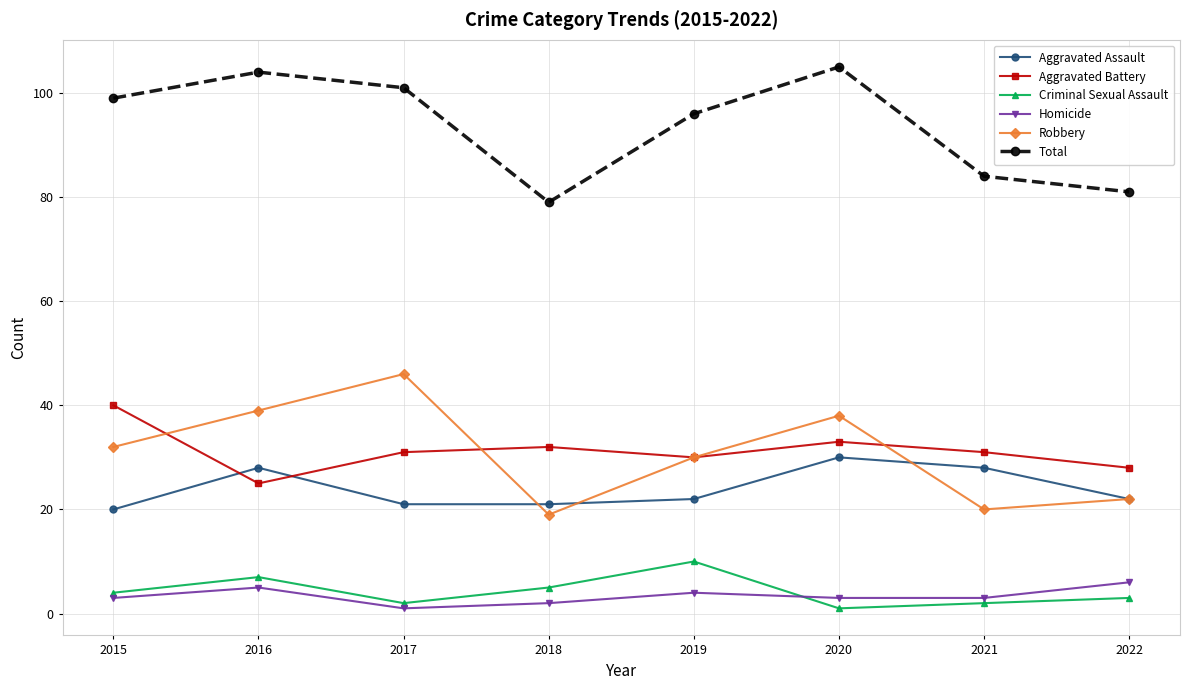

What is the difference between the maximum and minimum values in the Robbery series?

27